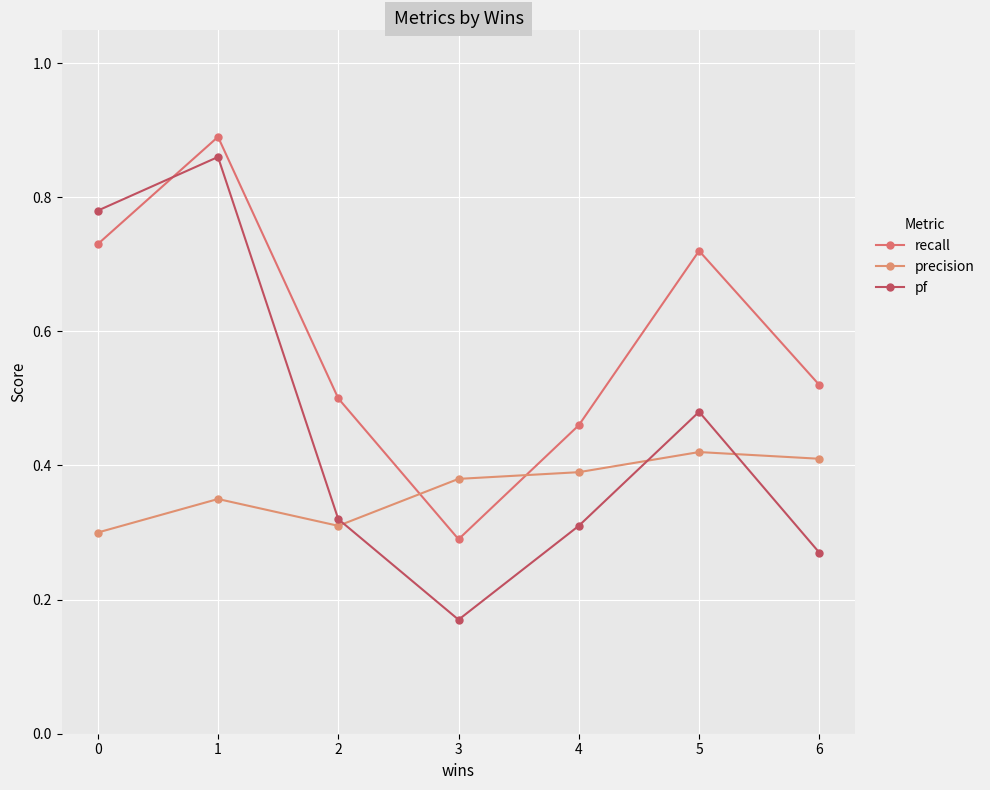

How many categories are shown in the chart?

7